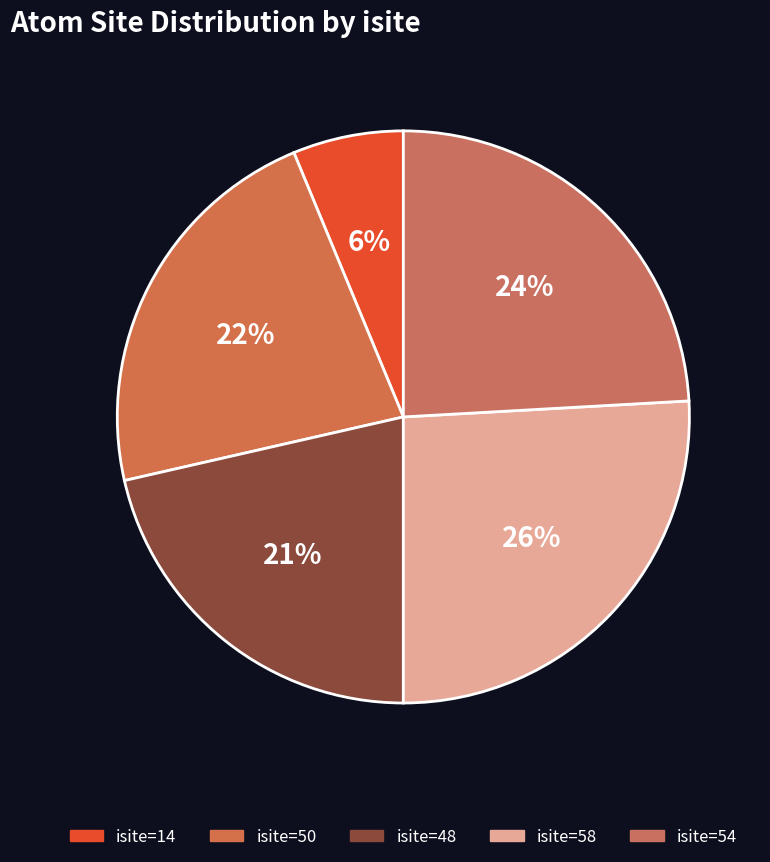

What is the largest slice in the pie chart?

isite=58